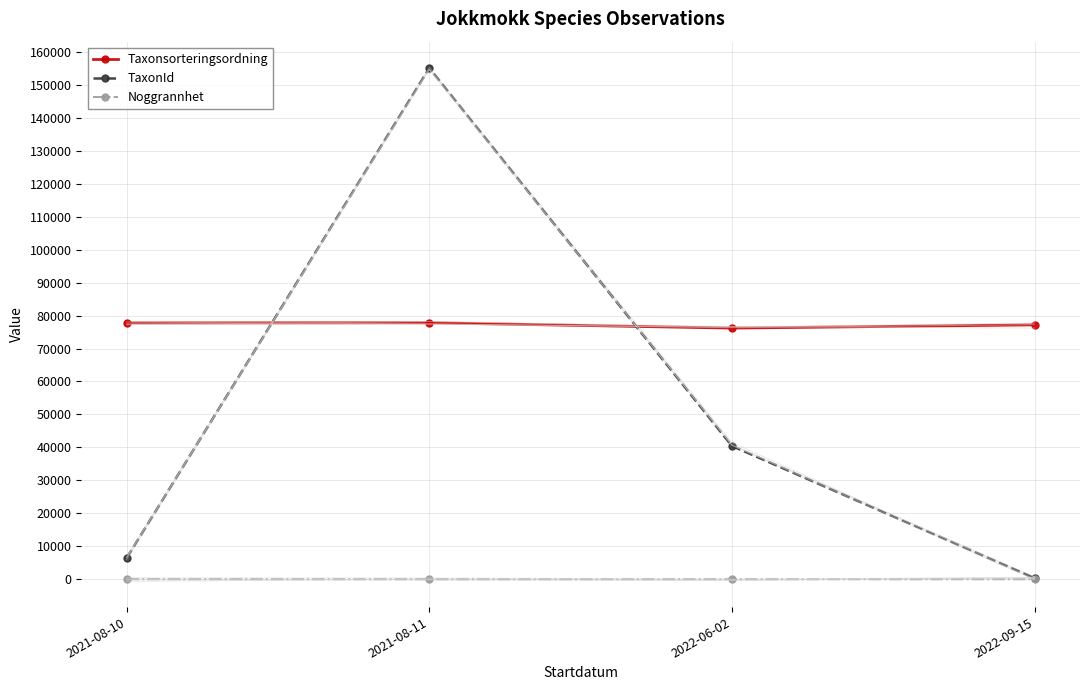

The TaxonId series shows 216239.6 at 2021-08-11. True or false?

False